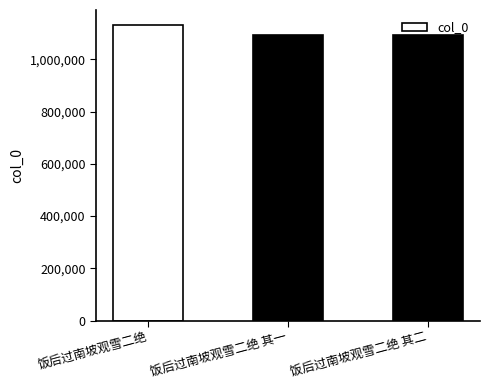

What value does the data have at 饭后过南坡观雪二绝 其一?

1090628